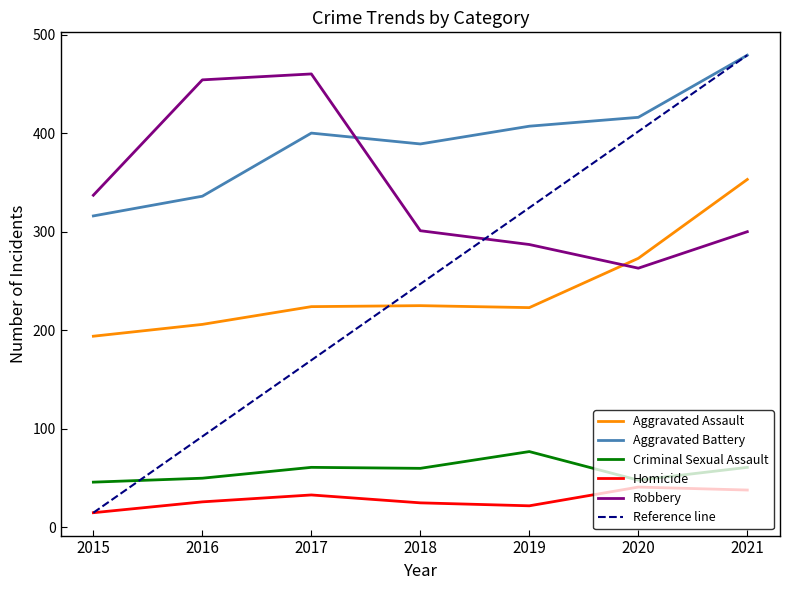

What are all the series names shown in the legend?

Aggravated Assault, Aggravated Battery, Criminal Sexual Assault, Homicide, Robbery, Reference line